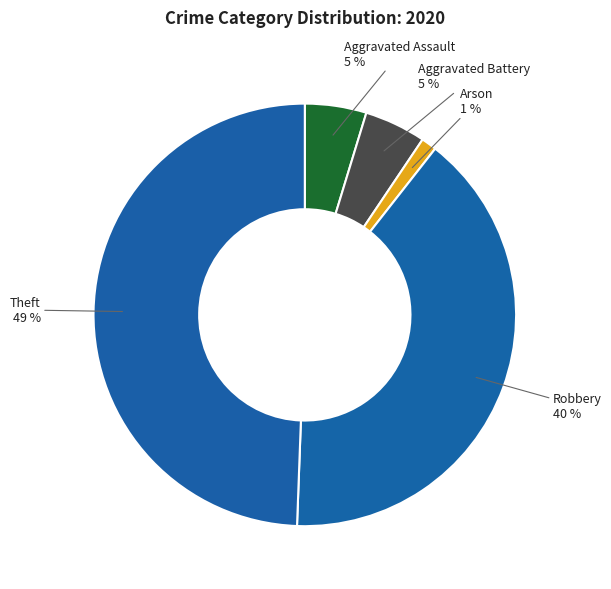

The Arson slice represents 11% of the pie. True or false?

False